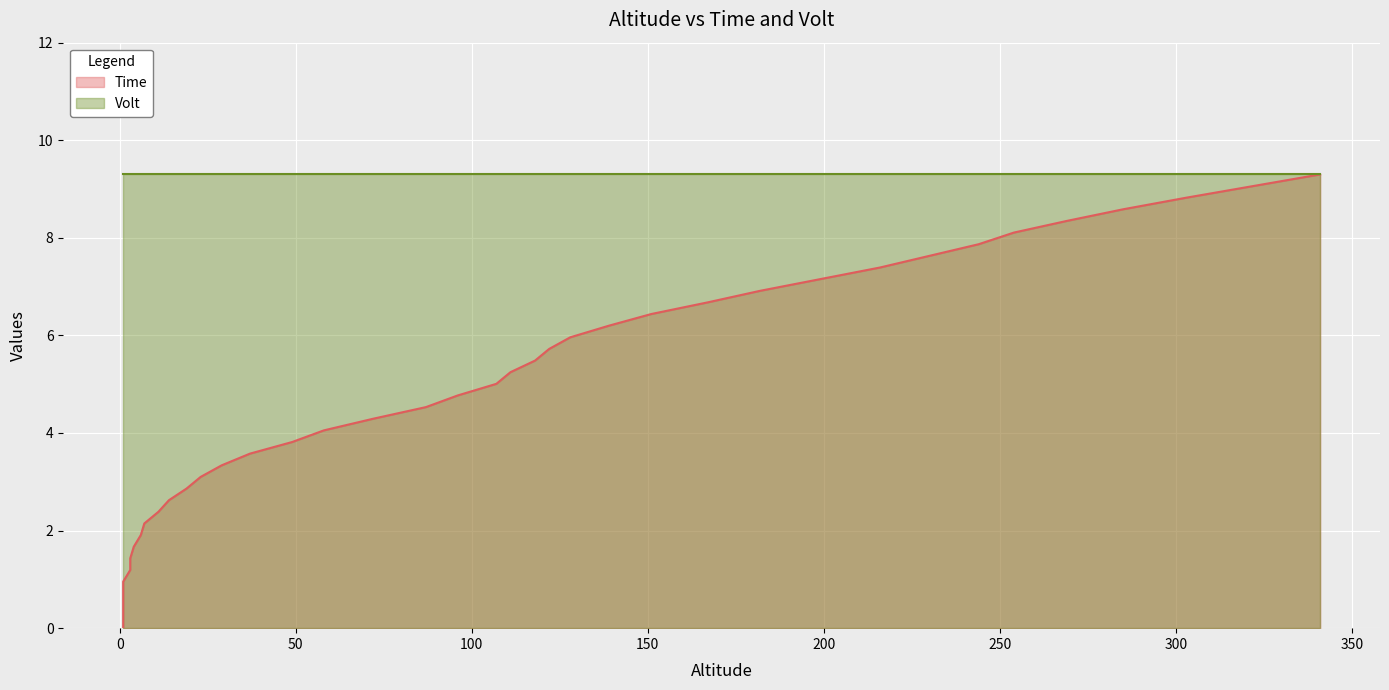

What is the label of the 36th point from the right?

150